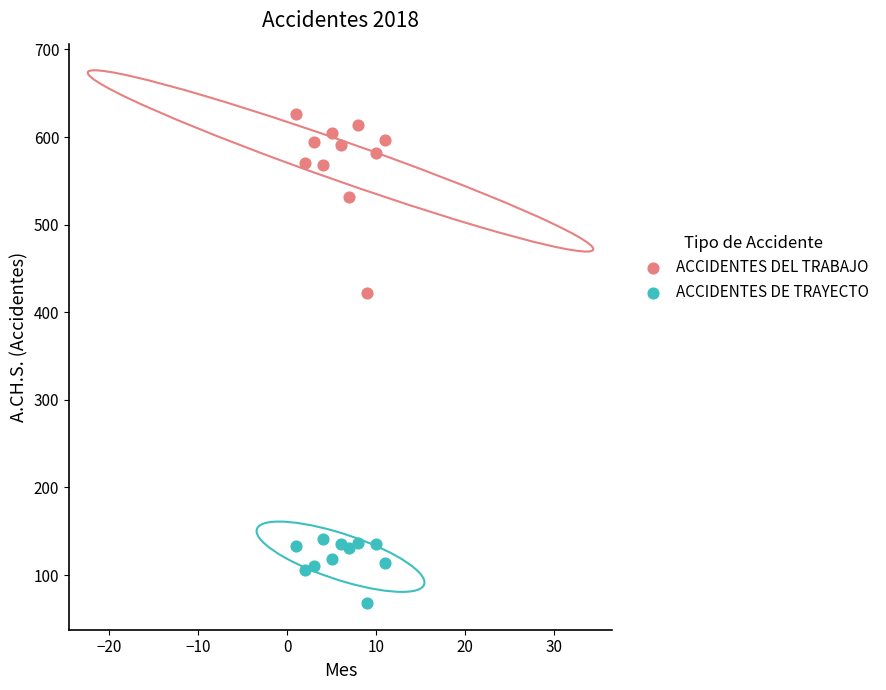

Which series reaches the minimum Y coordinate?

ACCIDENTES DE TRAYECTO